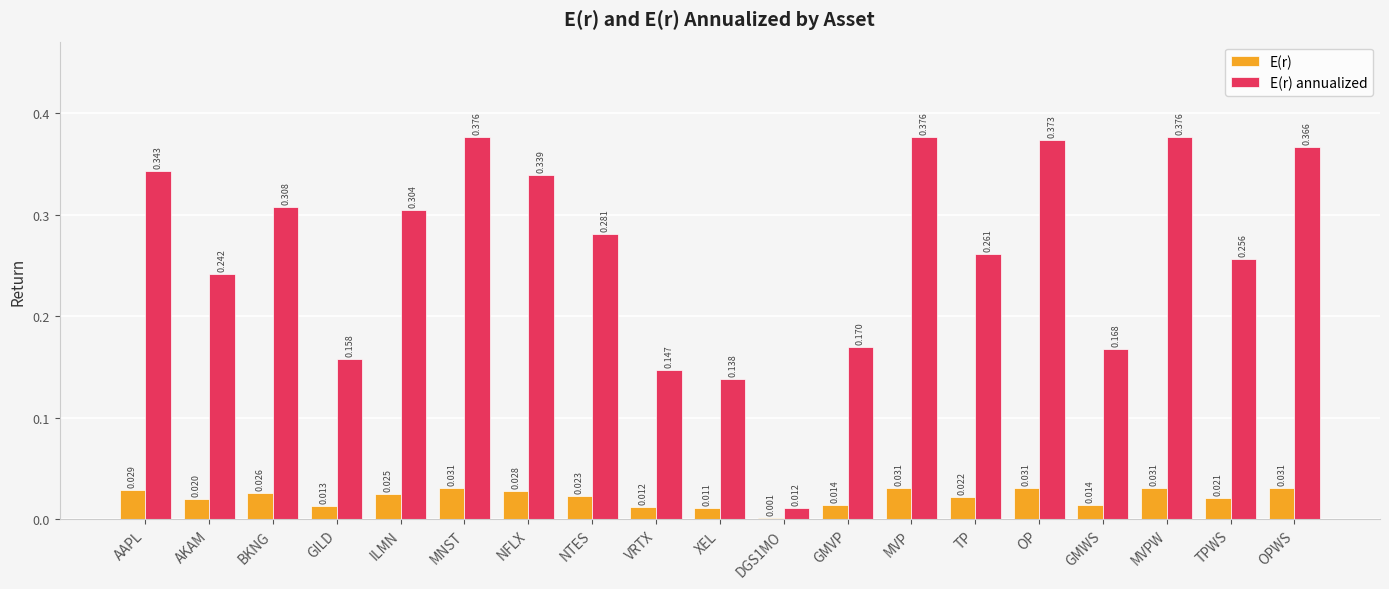

Which series changed the most between NFLX and GMVP?

E(r) annualized